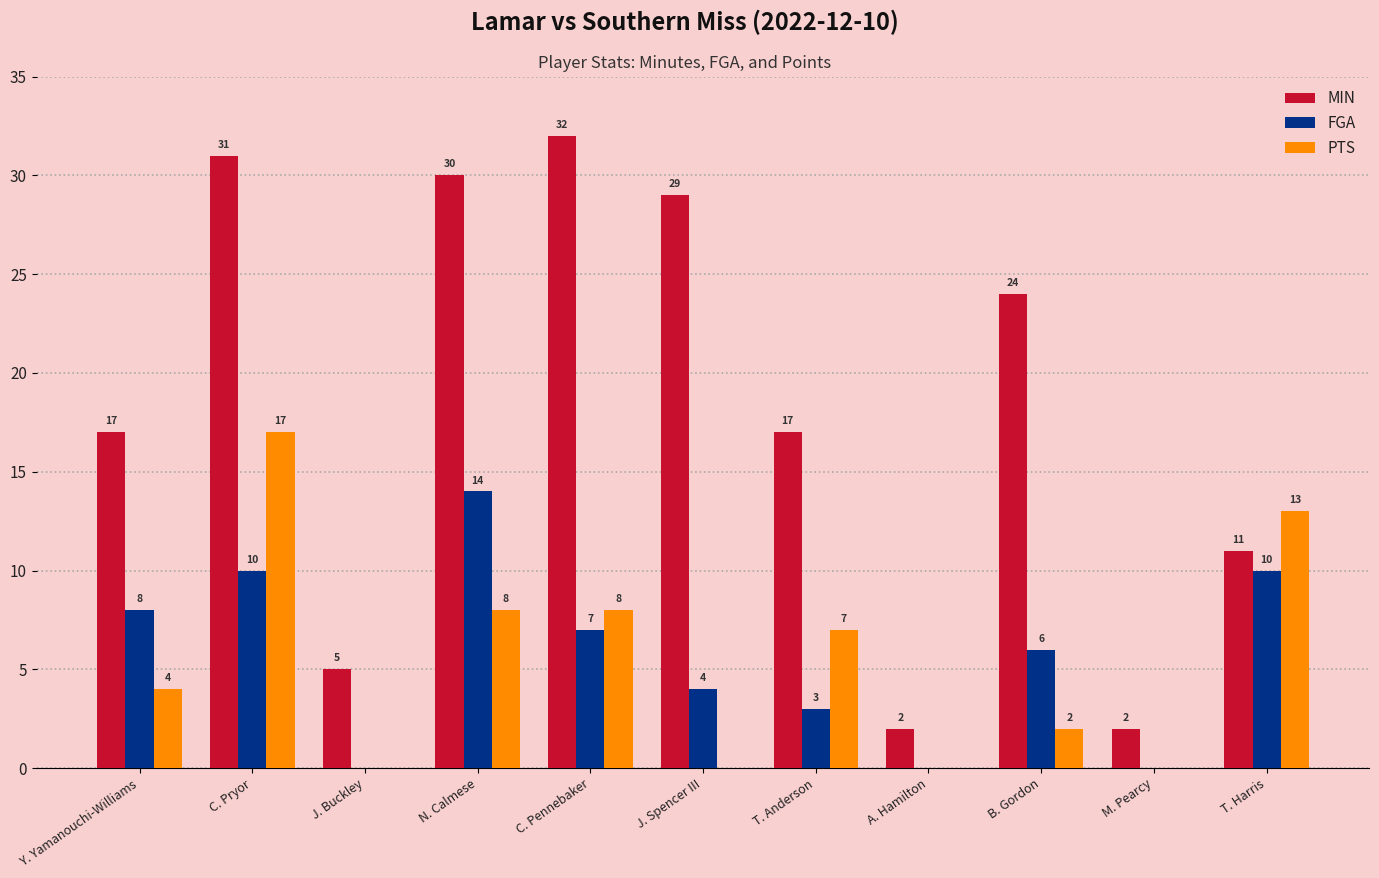

Reading right to left, transcribe all the data shown in this chart.

MIN: 11	2	24	2	17	29	32	30	5	31	17
FGA: 10	0	6	0	3	4	7	14	0	10	8
PTS: 13	0	2	0	7	0	8	8	0	17	4